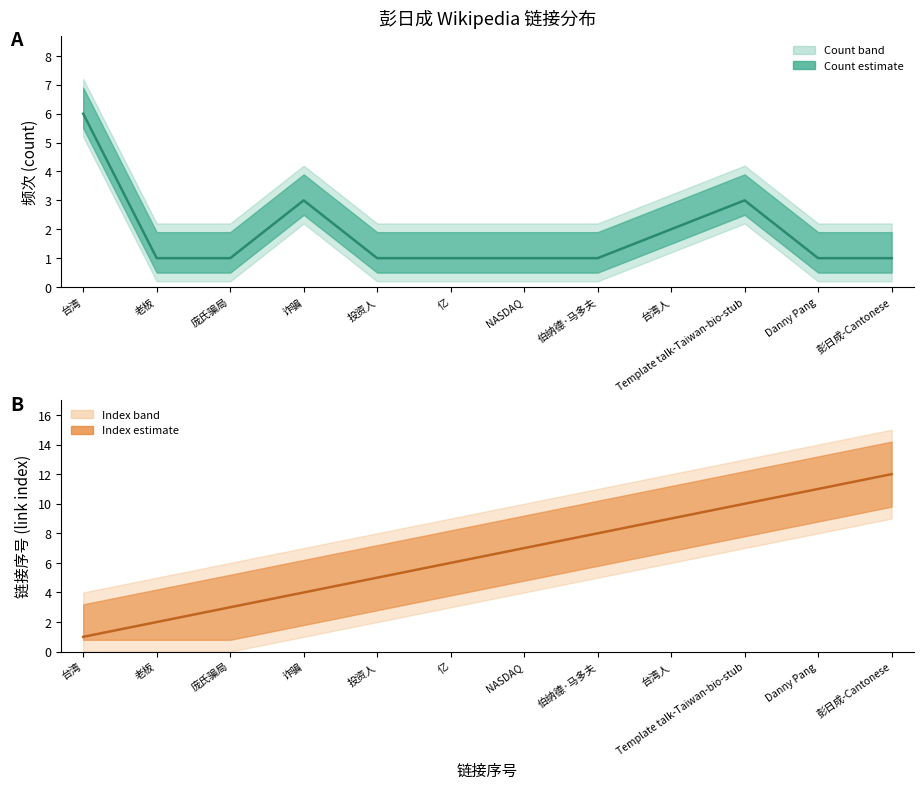

What is the maximum value for count (line)?

6